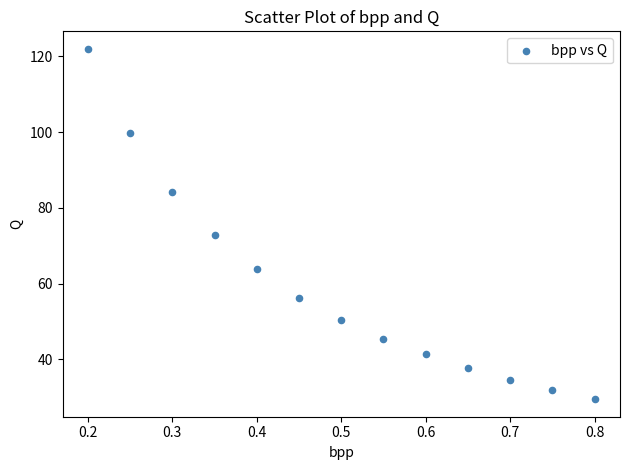

What is the range of Y values (max minus min)?

92.5